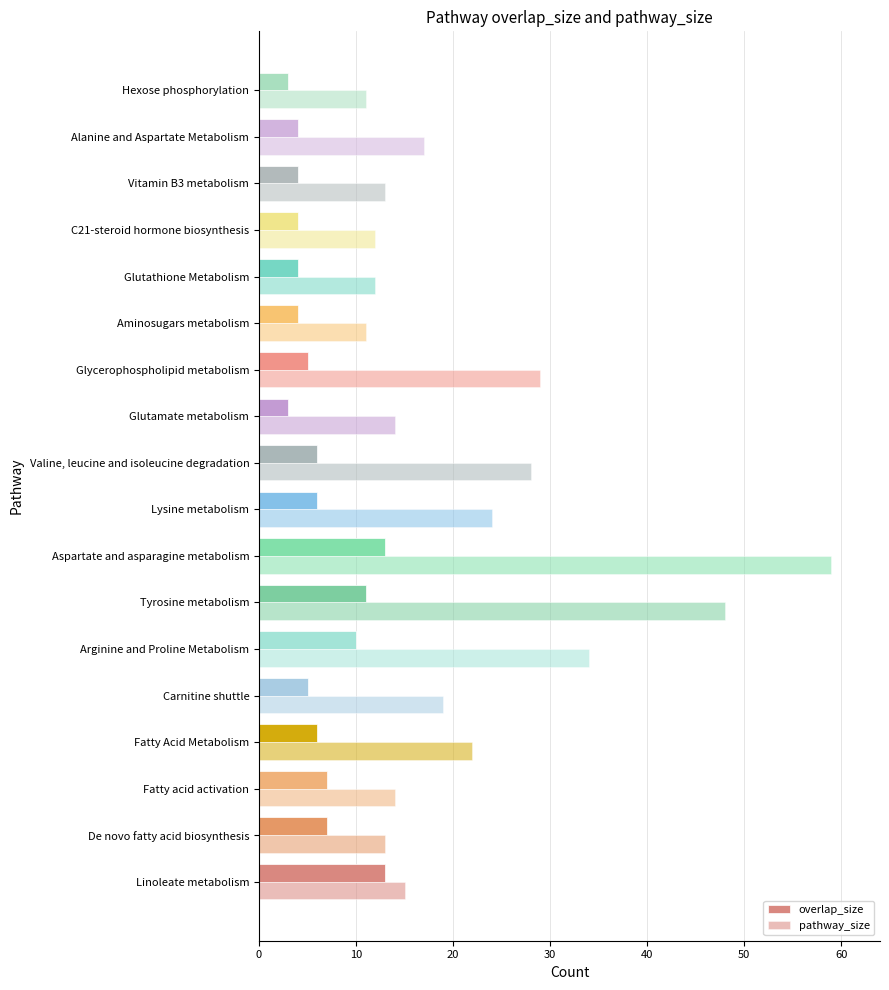

How many values in the overlap_size series are below 6?

9